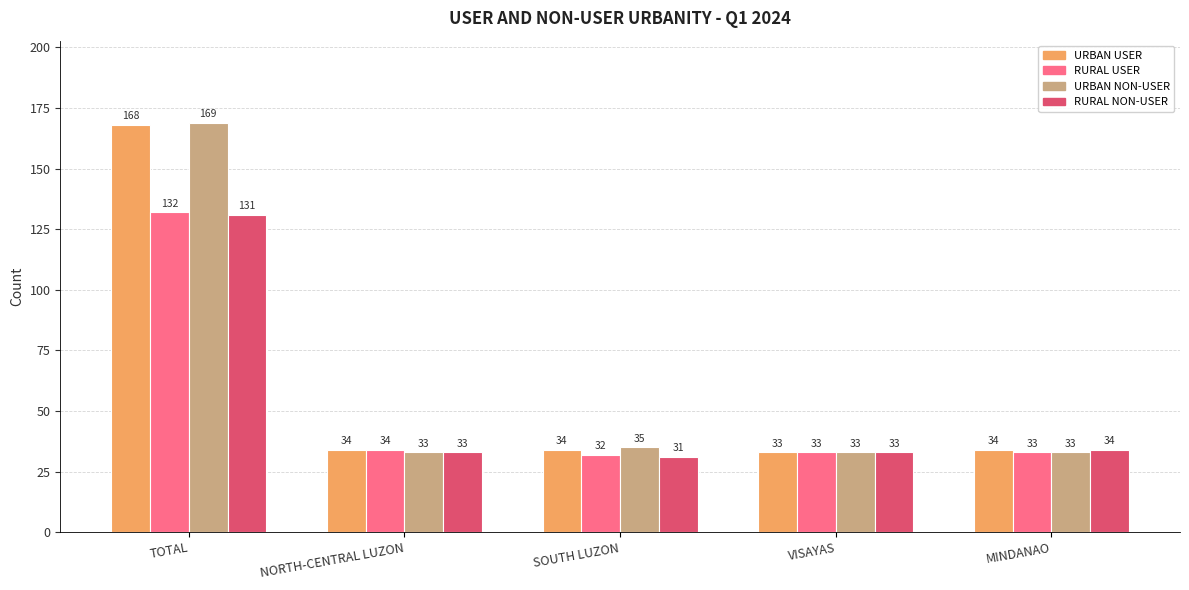

Which series has the widest spread of values?

URBAN NON-USER